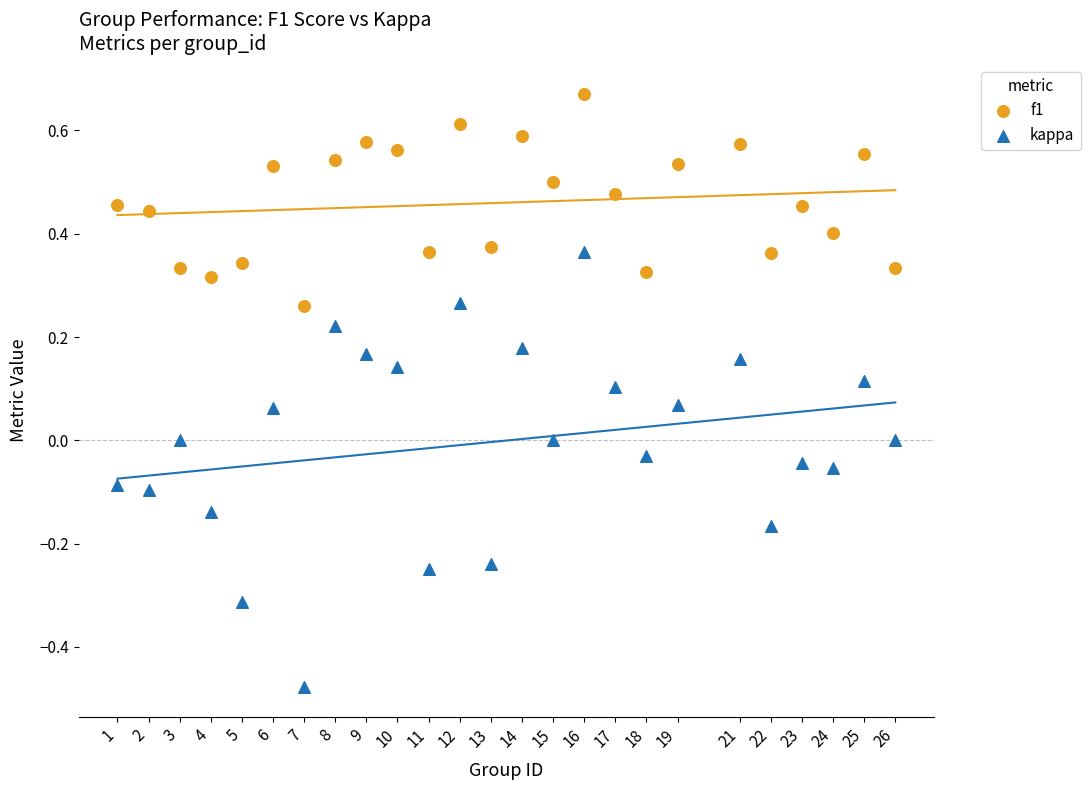

Which series contains the highest Y value?

f1